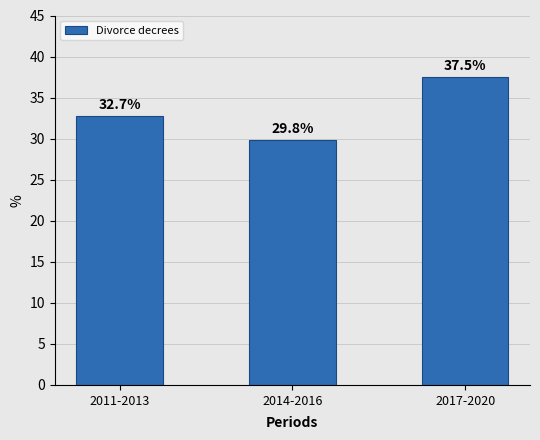

Where does the data first go above 32?

2011-2013